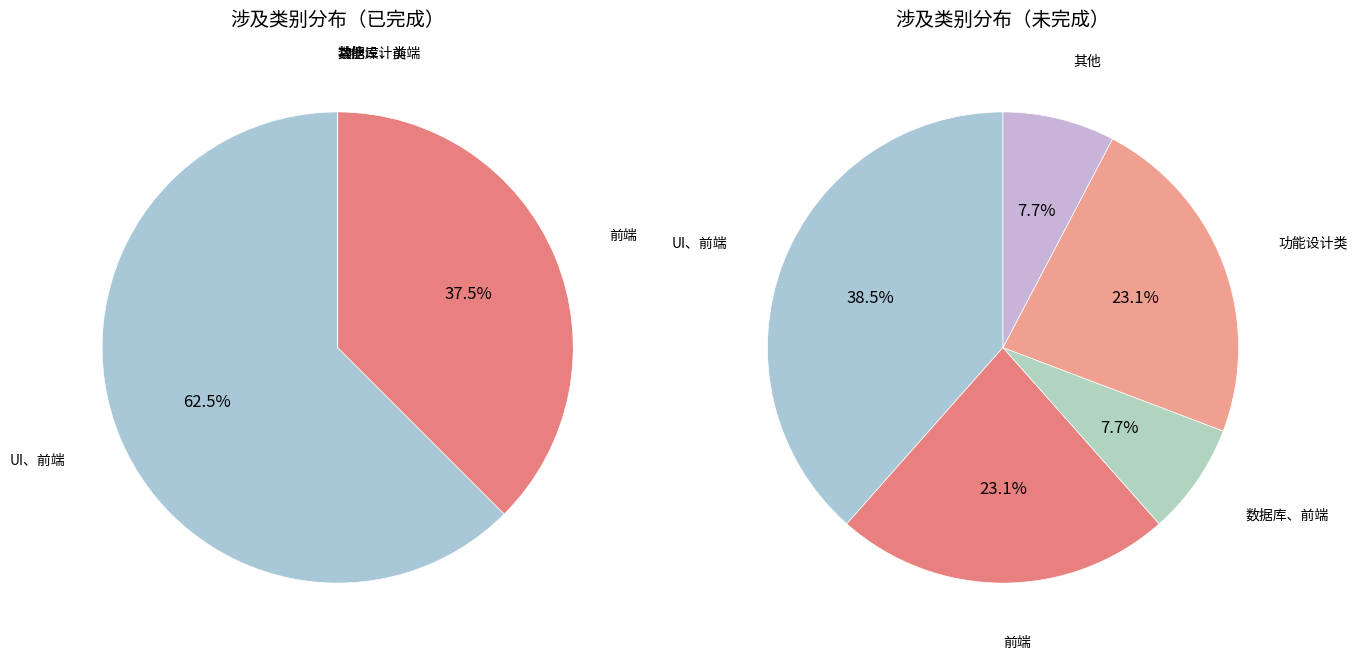

What is the change in value from 前端 to 数据录入?

-5